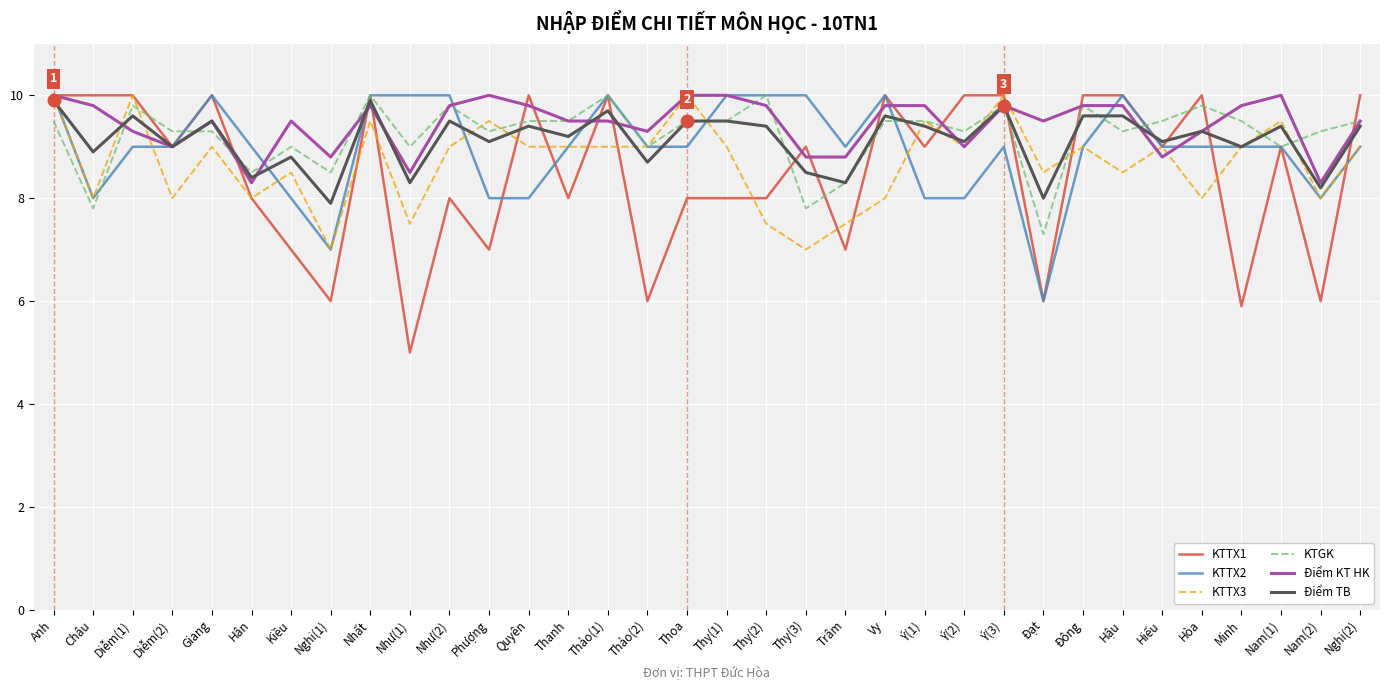

What position from the left is Đạt?

26